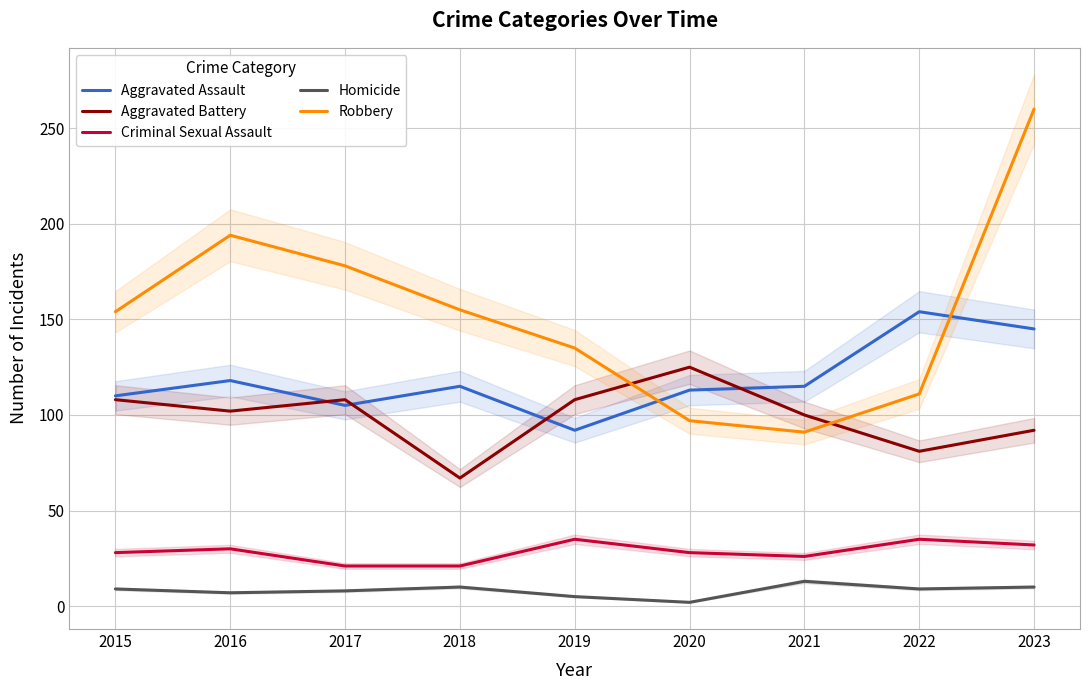

How many data points does each series have?

9